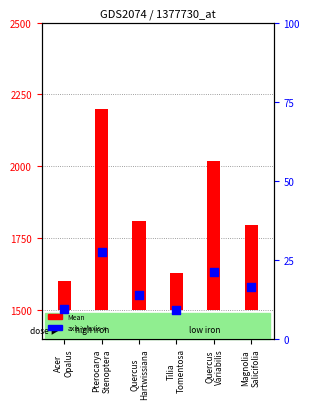

Which series contains the highest Y value?

Mean